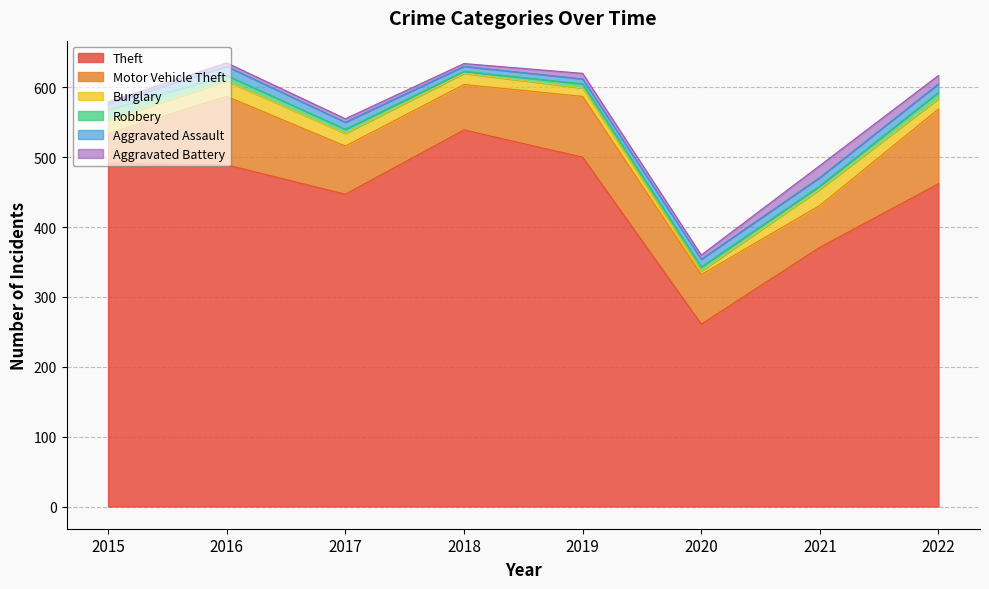

Reading left to right, list all the values displayed in this chart.

Theft: 491	489	447	539	500	261	371	462
Motor Vehicle Theft: 43	98	69	65	87	71	60	107
Burglary: 19	22	18	16	12	5	23	15
Robbery: 15	8	6	3	6	6	5	9
Aggravated Assault: 8	13	10	7	7	11	12	12
Aggravated Battery: 3	5	5	4	8	6	17	12